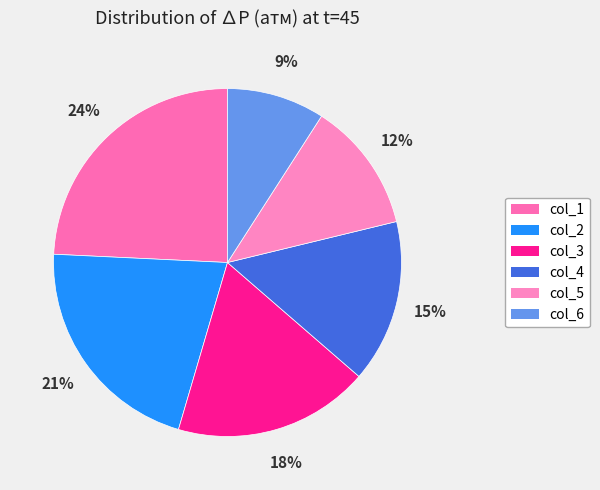

Is there any slice that represents more than half of the pie?

No